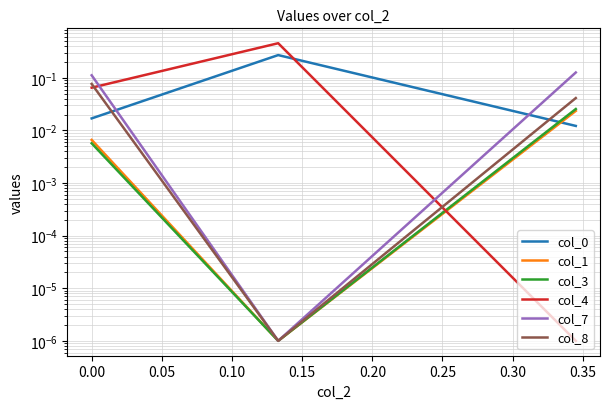

Rank the series by their maximum value, from highest to lowest.

col_4, col_0, col_7, col_8, col_3, col_1